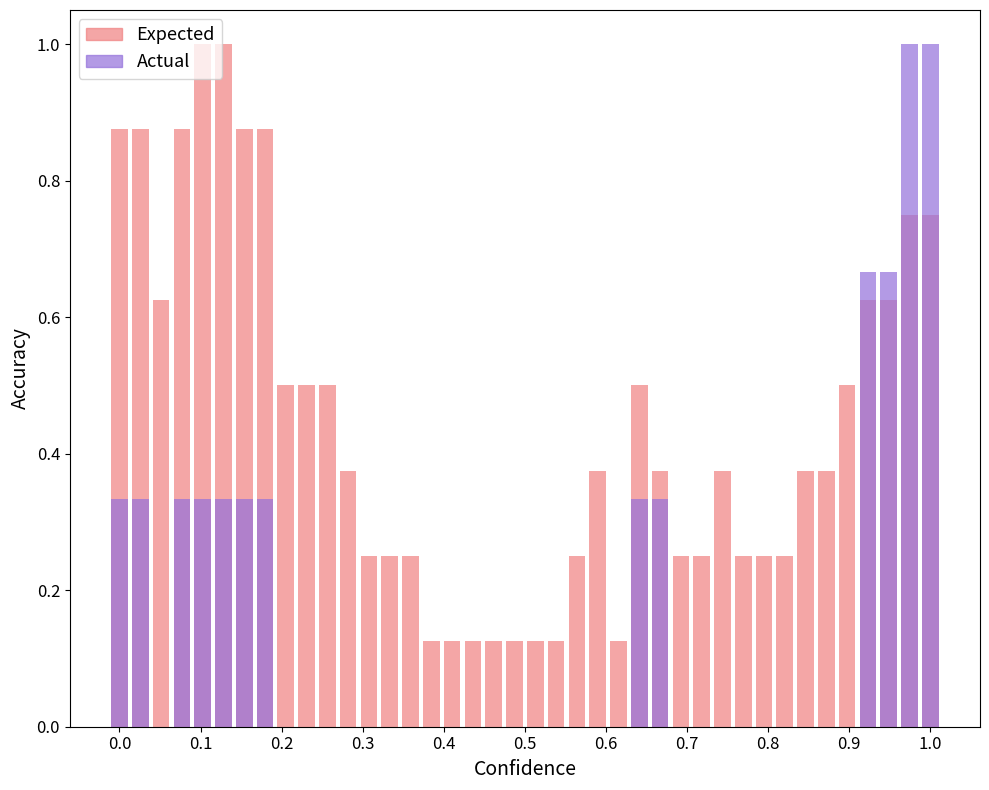

How many groups of bars are there?

40